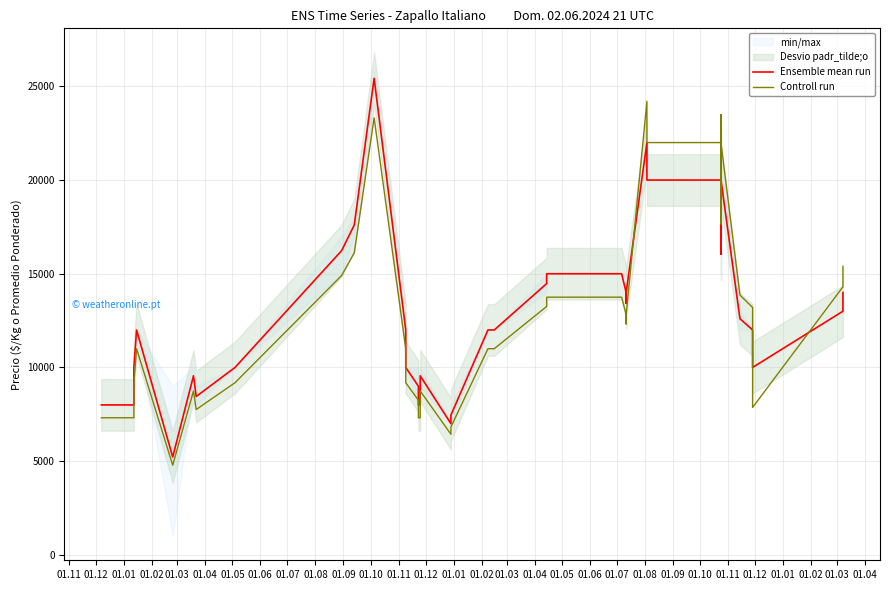

Which series has the largest total across all categories?

Ensemble mean run